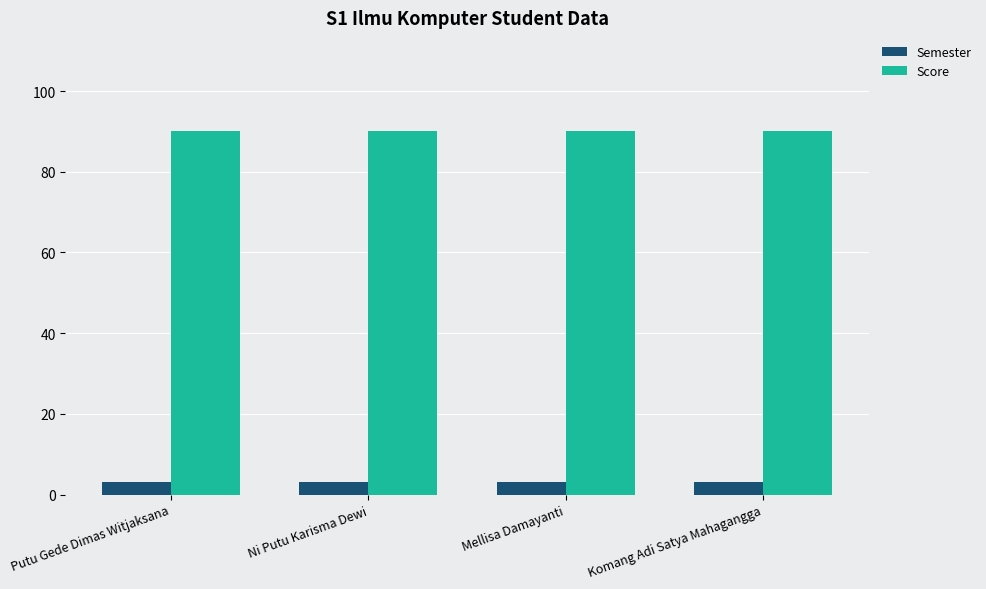

What is the average value of the Semester series?

3